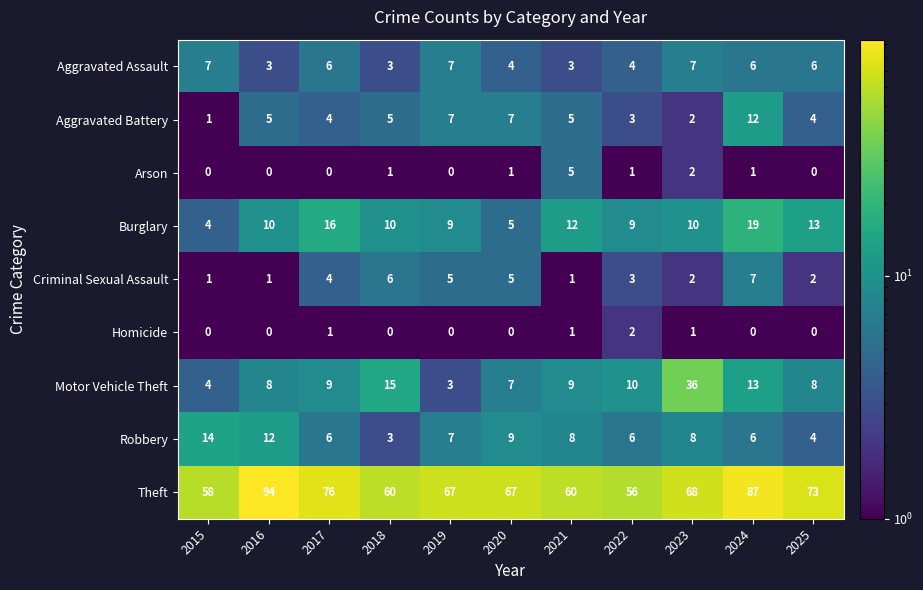

Which series has the widest spread of values?

Theft